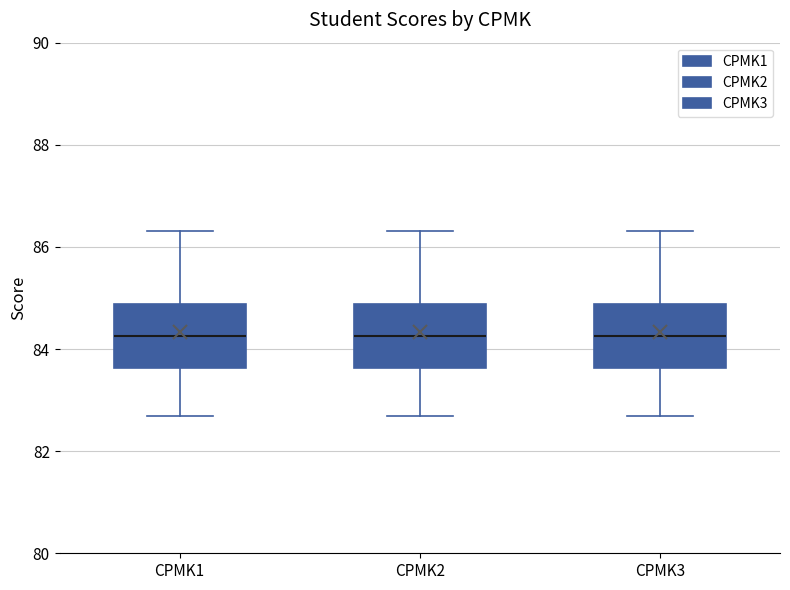

Reading left to right, transcribe this box plot: for each box, give where its median line is, the range the box spans, and where its two whiskers end, as read against the y-axis. The values are not printed on the chart, so give them approximately, as read against the axis.

CPMK1: median 84.2, box 83.6 to 84.8, whiskers 82.6 to 86.4
CPMK2: median 84.2, box 83.6 to 84.8, whiskers 82.6 to 86.4
CPMK3: median 84.2, box 83.6 to 84.8, whiskers 82.6 to 86.4